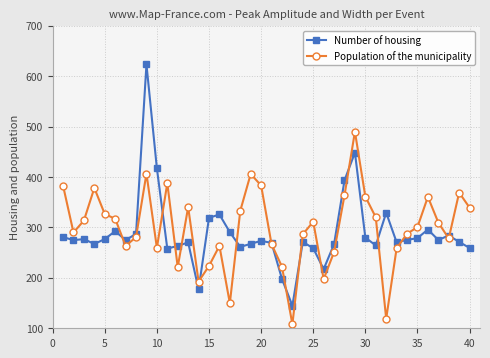

Does the chart have visible grid lines?

Yes